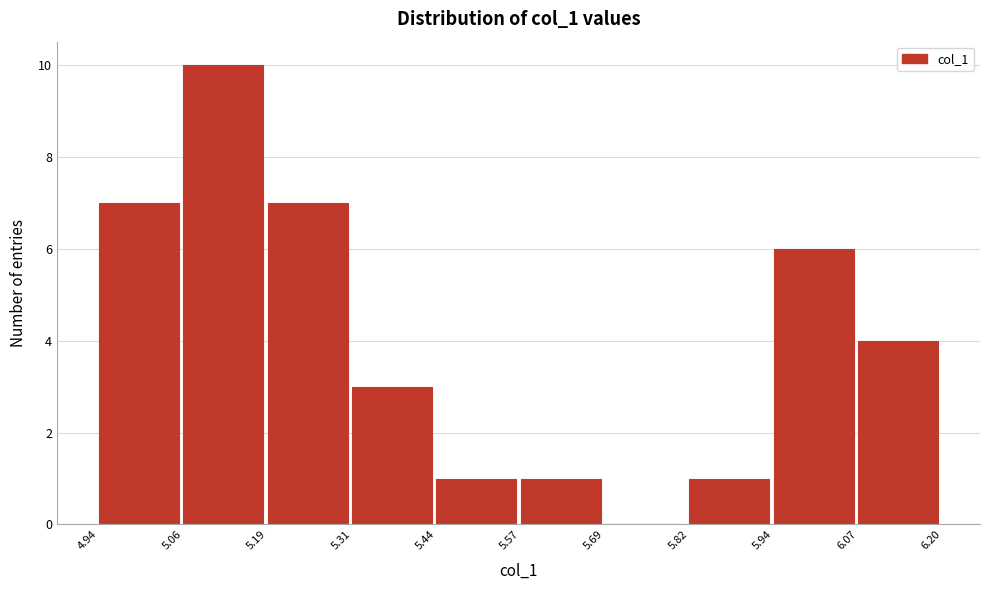

How tall is the bar that spans 4.94 to 5.06 on the x-axis? The values are not printed on the chart, so give them approximately, as read against the axis.

7